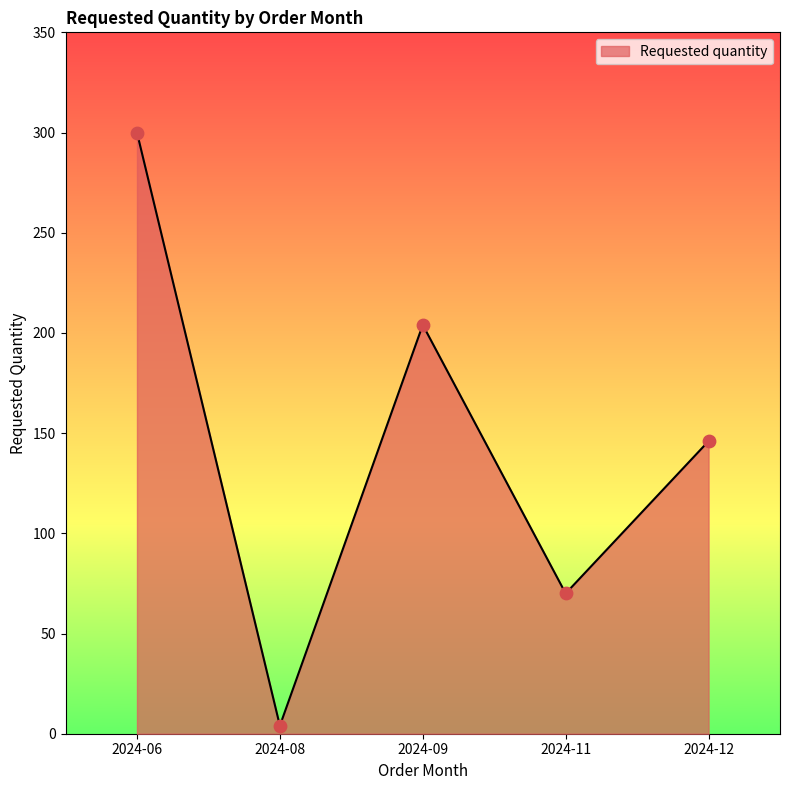

What is the change in value from 2024-08 to 2024-09?

+200